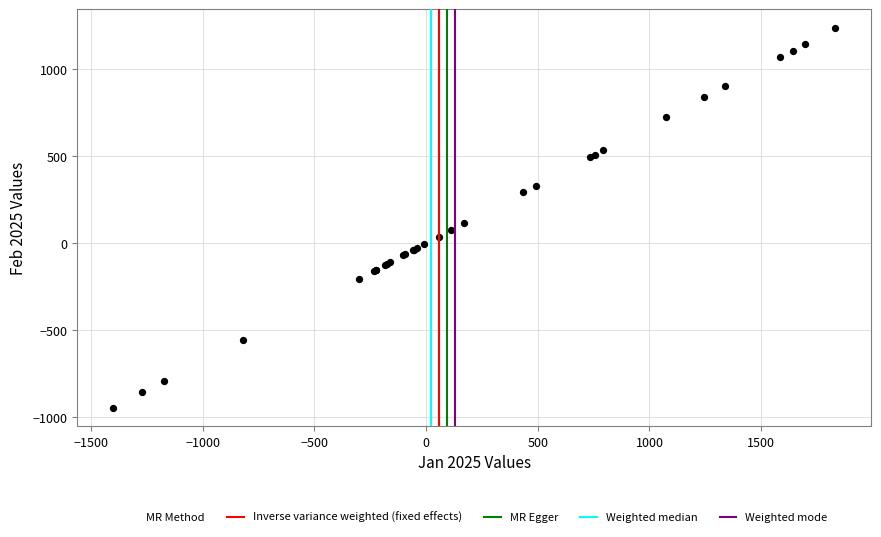

What Y value in the scatter plot is closest to 145?

114.6